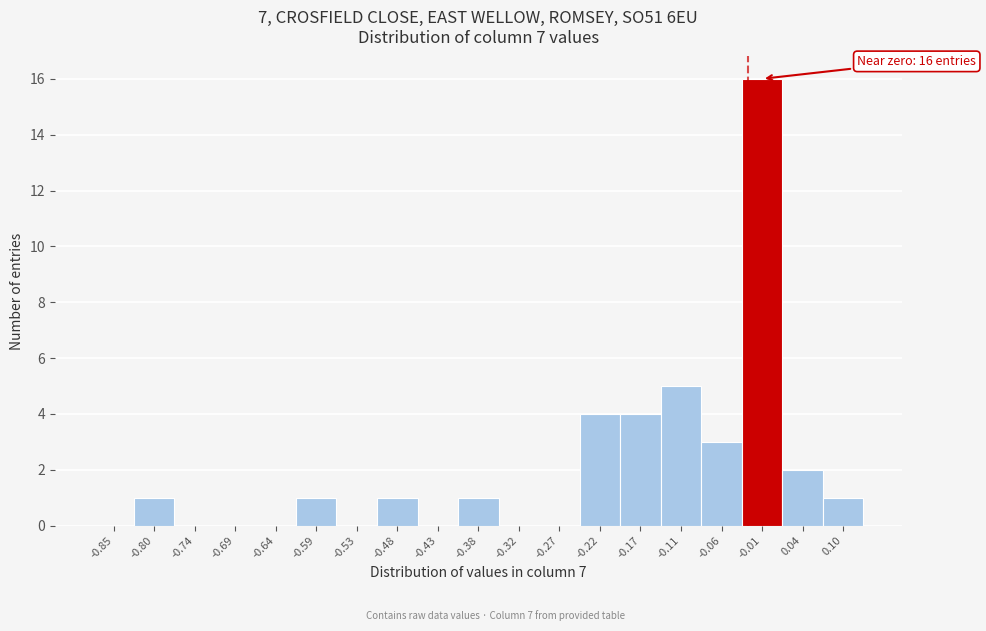

Reading left to right, what are all the values shown in this chart?

-0.85=0	-0.80=1	-0.74=0	-0.69=0	-0.64=0	-0.59=1	-0.53=0	-0.48=1	-0.43=0	-0.38=1	-0.32=0	-0.27=0	-0.22=4	-0.17=4	-0.11=5	-0.06=3	-0.01=16	0.04=2	0.10=1